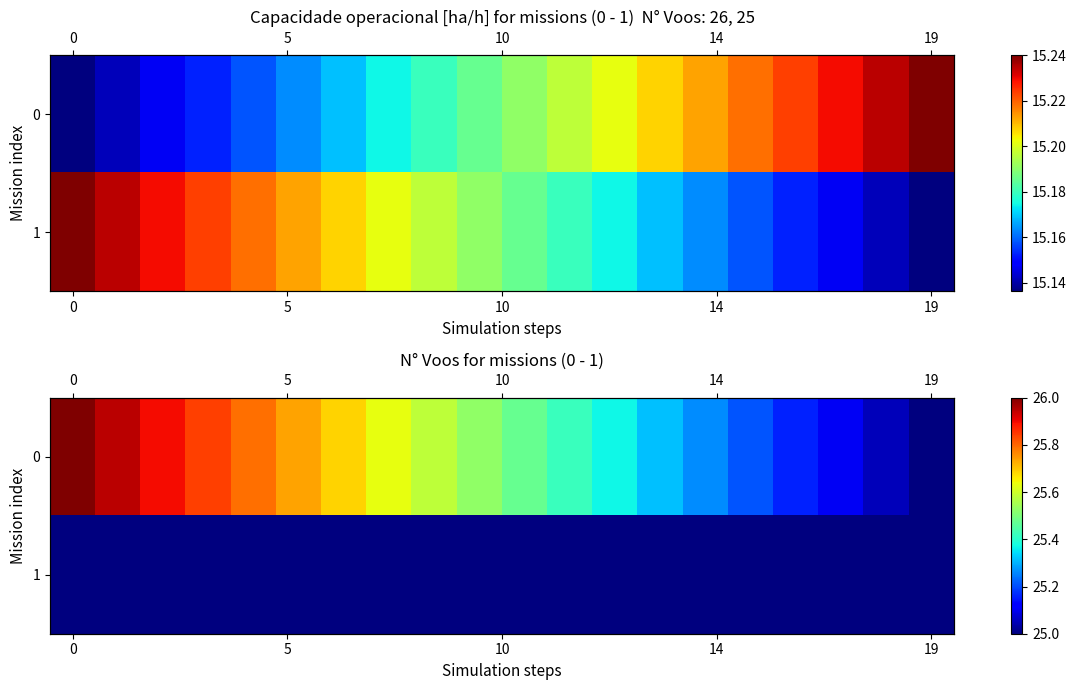

What is the lowest value of the 0 series?

25.0